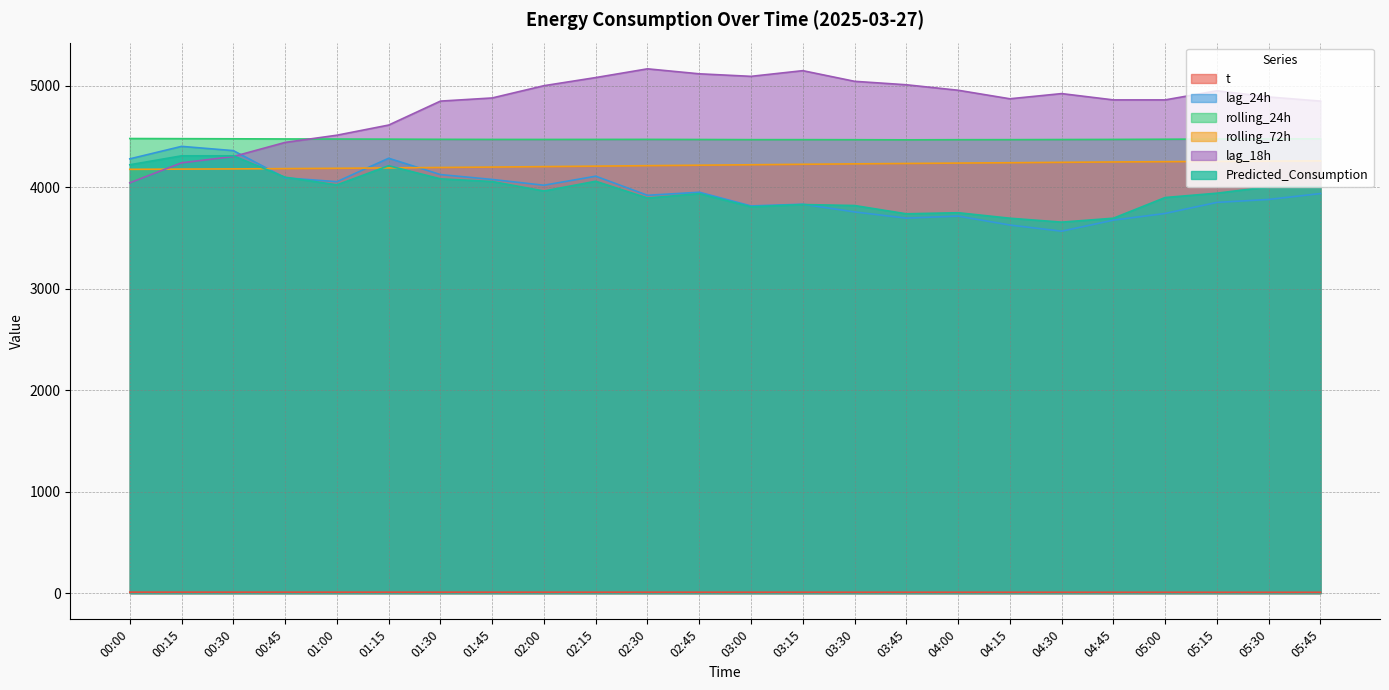

At how many categories does at least one series exceed 4140?

24